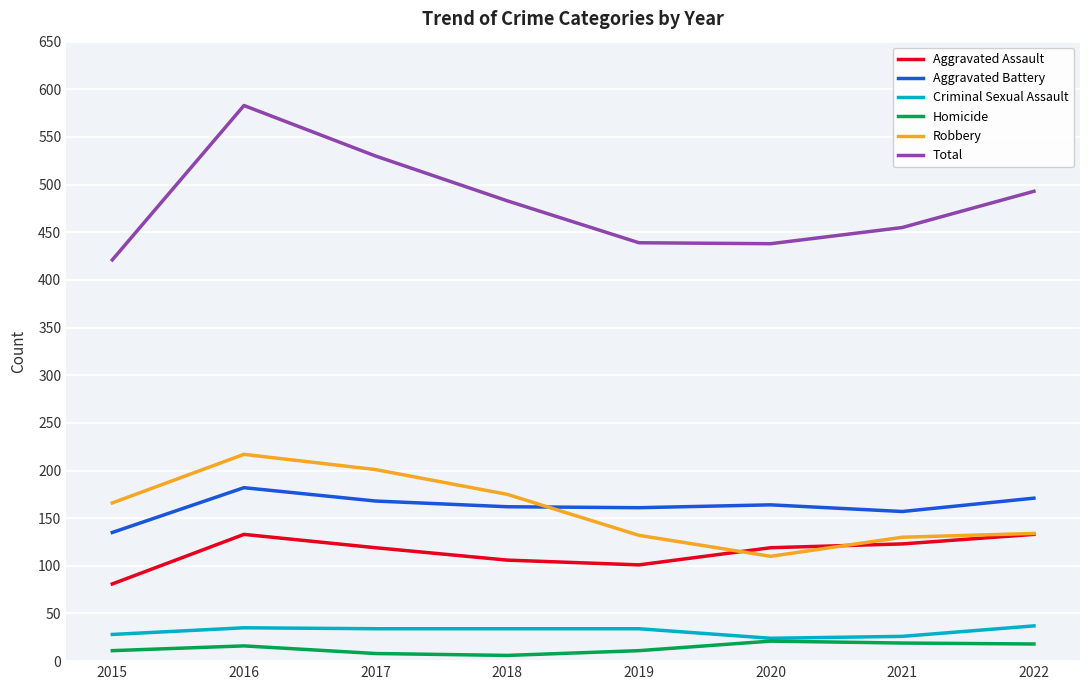

Is the value of Aggravated Battery at 2021 greater than the value of Total at 2020?

No